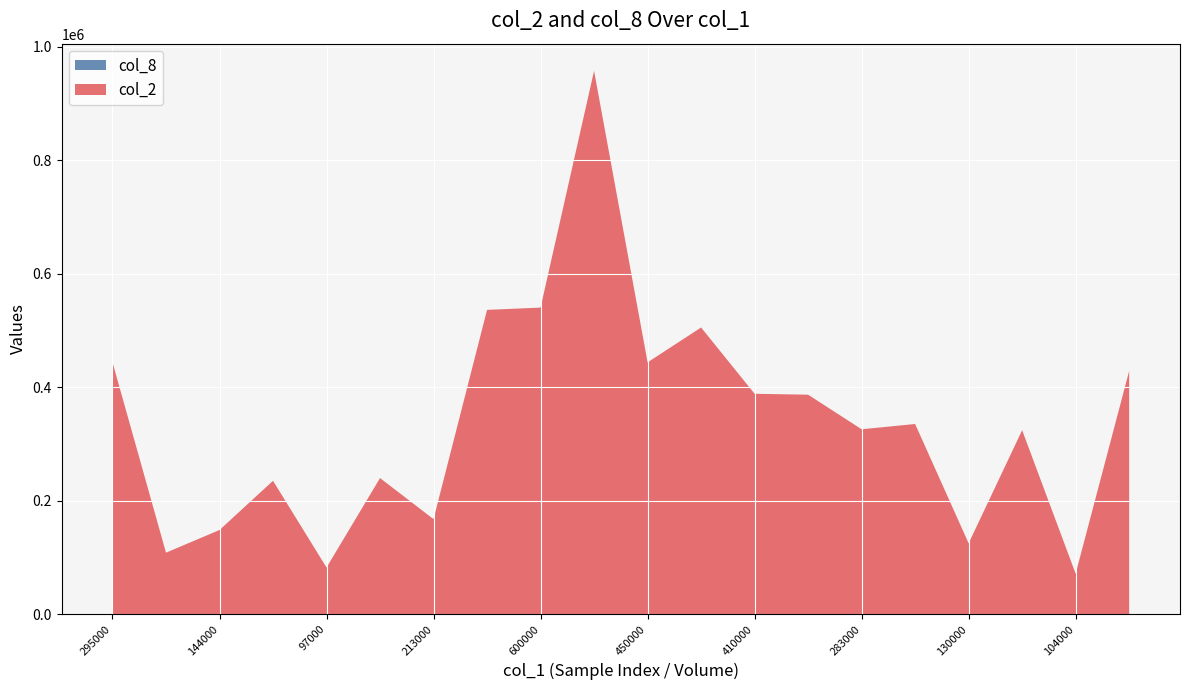

Reading left to right, extract all data points from this chart.

col_2: 295000=443950	84000=108510	144000=148410	288000=235160	97000=82370	296000=239920	213000=167590	638000=536260	600000=540300	952000=957400	450000=443810	547000=505230	410000=388460	352000=386830	283000=325930	304000=335230	130000=125030	426000=324270	104000=71510	612000=428700
col_8: 295000=8	84000=6	144000=16	288000=13	97000=11	296000=35	213000=13	638000=26	600000=21	952000=28	450000=20	547000=26	410000=15	352000=13	283000=10	304000=13	130000=8	426000=15	104000=12	612000=17